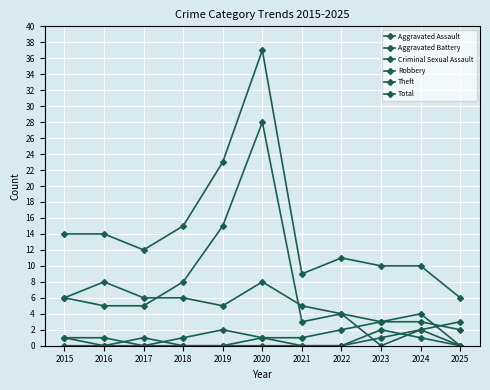

Which series changed the most between 2016 and 2019?

Theft